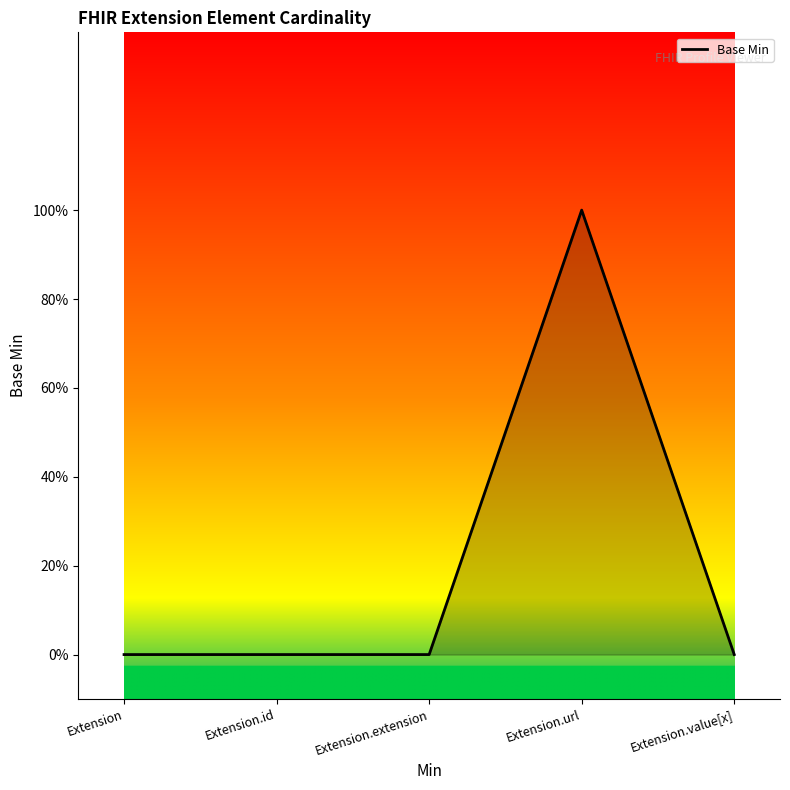

What is the change in value from Extension to Extension.url?

+1